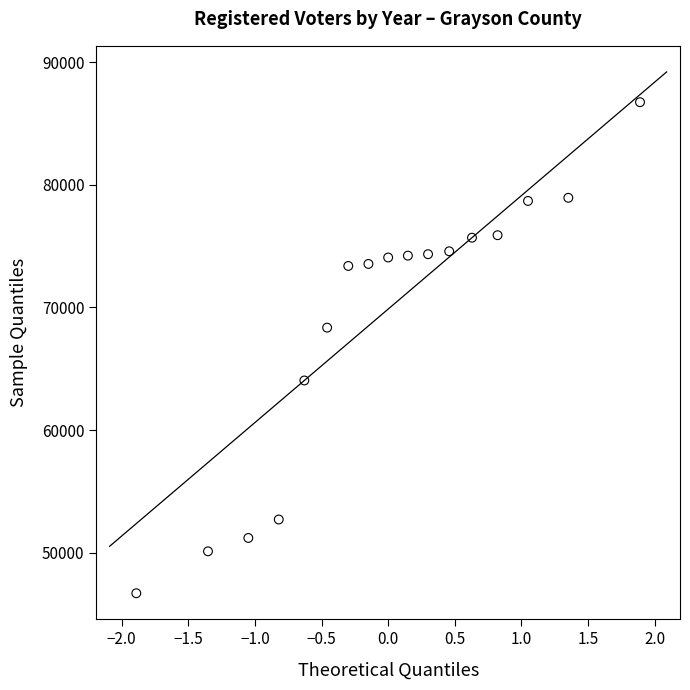

What is the range of Y values (max minus min)?

40044